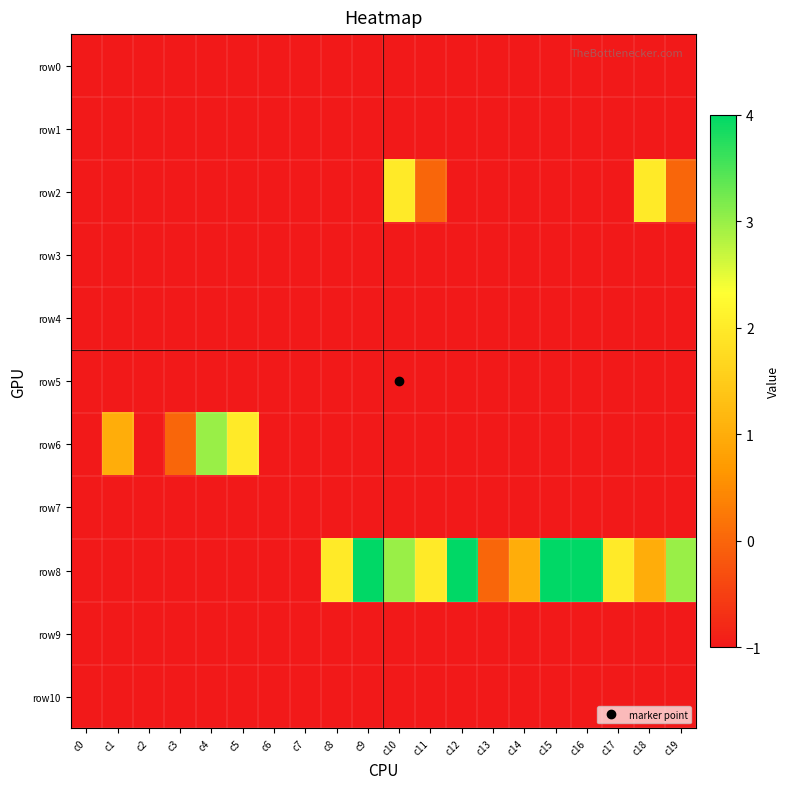

How many categories are shown in the chart?

20